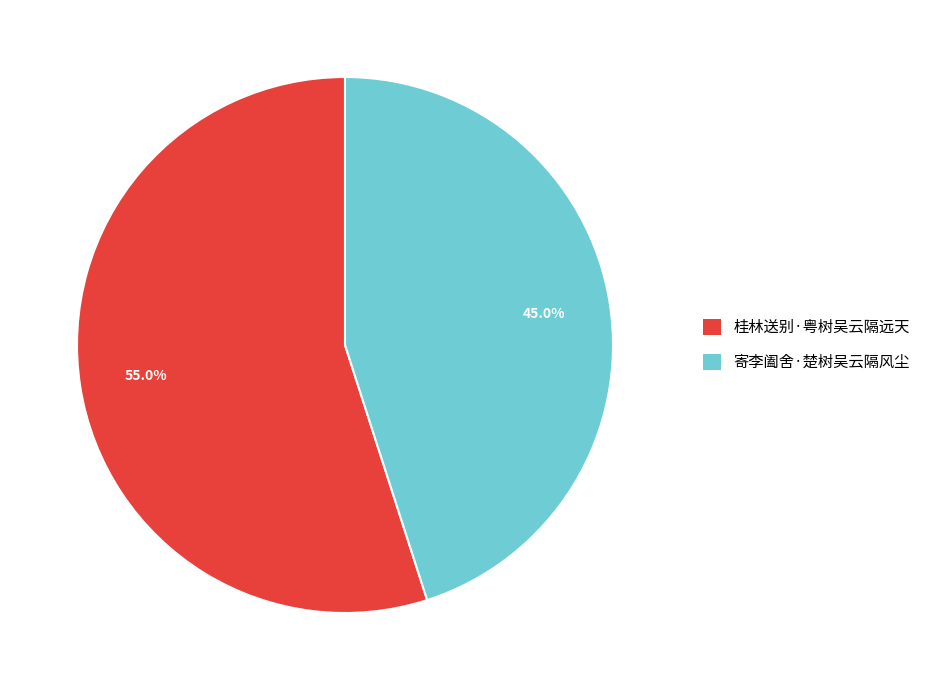

Is it true that 寄李阖舍·楚树吴云隔风尘 is 45% of the pie?

True